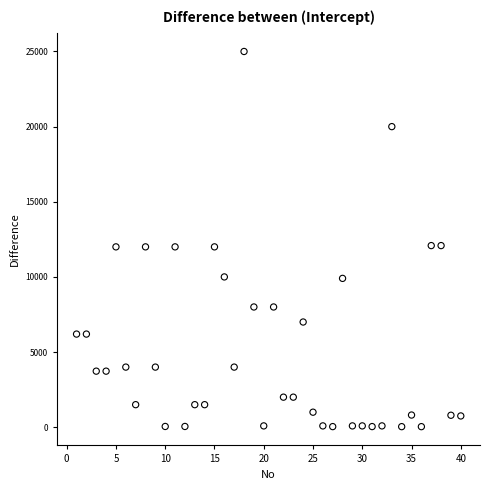

What is the range of X values (max minus min)?

39